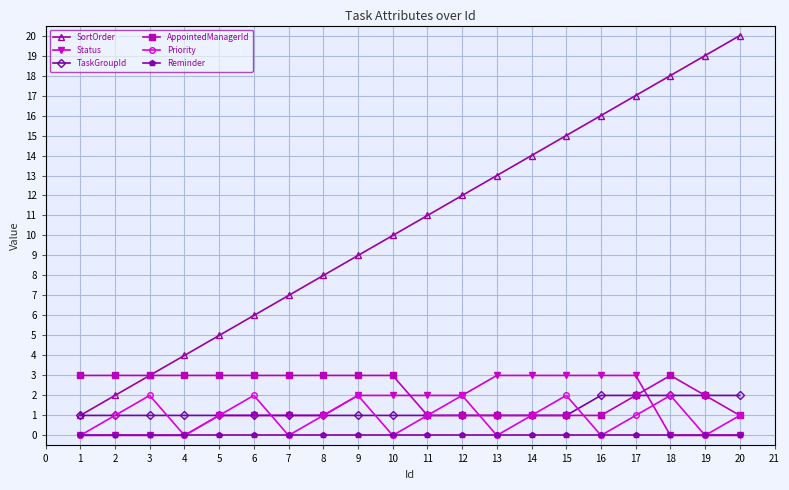

Reading right to left, list all the values displayed in this chart.

SortOrder: 20	19	18	17	16	15	14	13	12	11	10	9	8	7	6	5	4	3	2	1
Status: 0	0	0	3	3	3	3	3	2	2	2	2	1	1	1	1	0	0	0	0
TaskGroupId: 2	2	2	2	2	1	1	1	1	1	1	1	1	1	1	1	1	1	1	1
AppointedManagerId: 1	2	3	2	1	1	1	1	1	1	3	3	3	3	3	3	3	3	3	3
Priority: 1	0	2	1	0	2	1	0	2	1	0	2	1	0	2	1	0	2	1	0
Reminder: 0	0	0	0	0	0	0	0	0	0	0	0	0	0	0	0	0	0	0	0